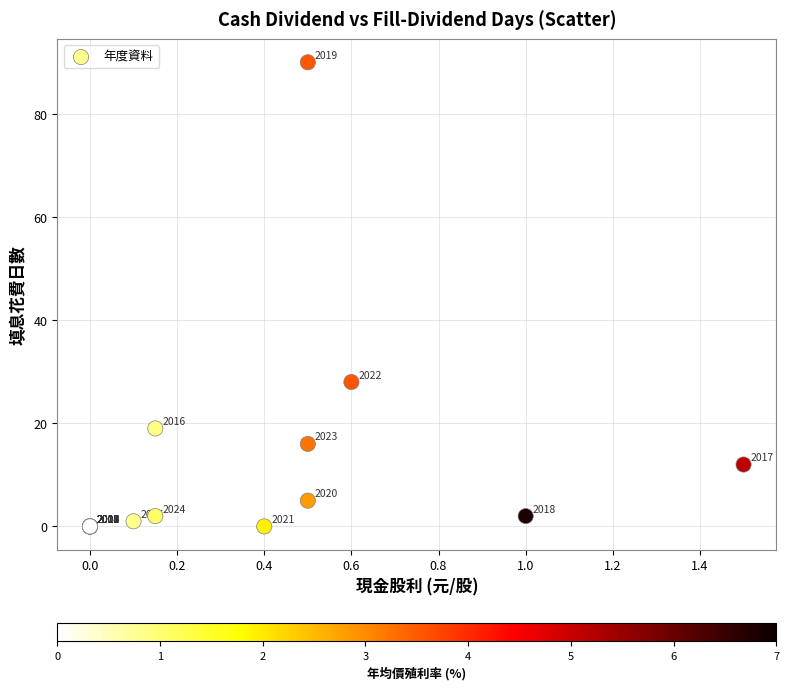

What Y value in the scatter plot is closest to 45?

28